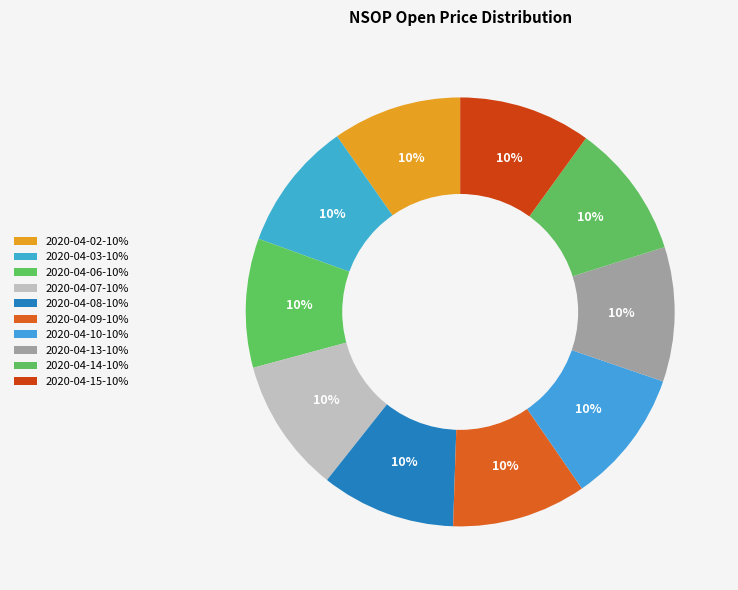

Is the sum of 2020-04-07 and 2020-04-03 greater than half?

No